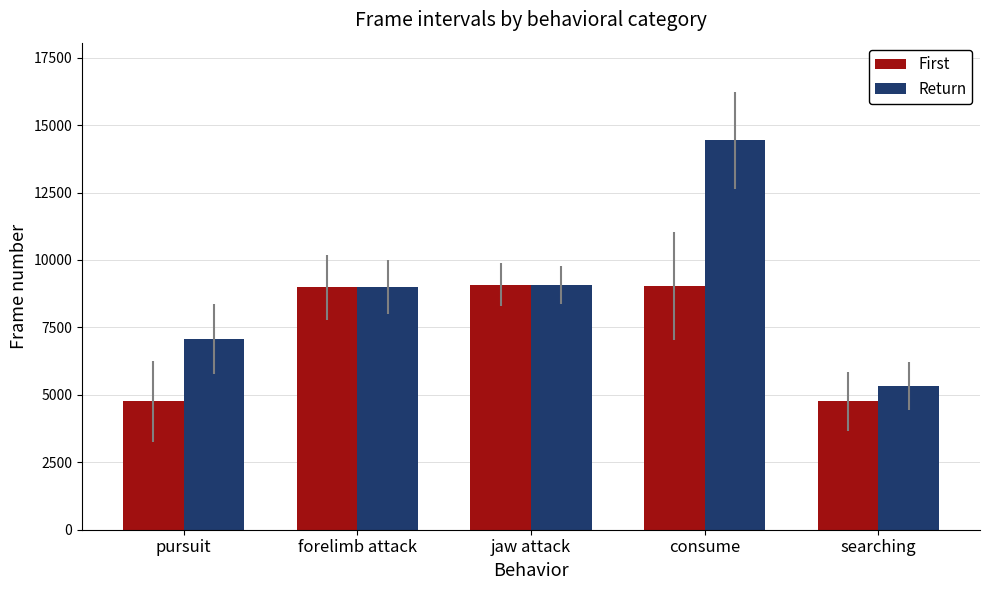

What is the maximum value shown in the chart?

14444